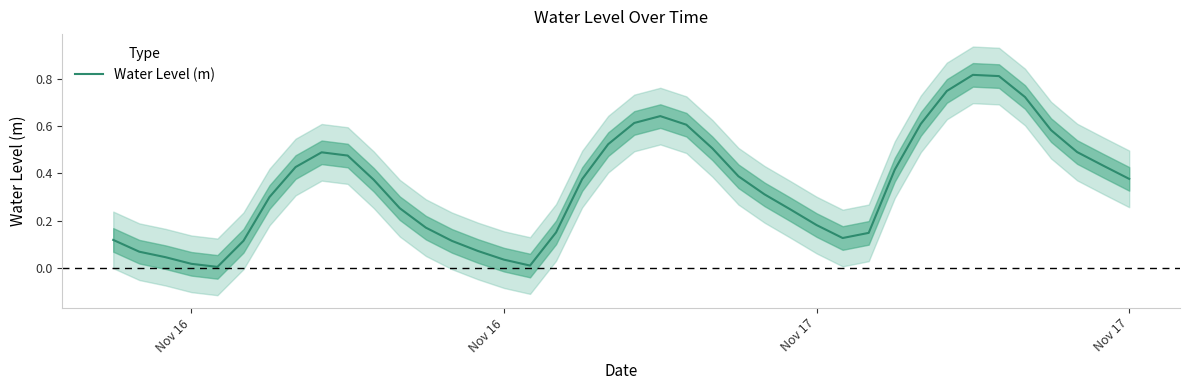

What is the average value?

0.3